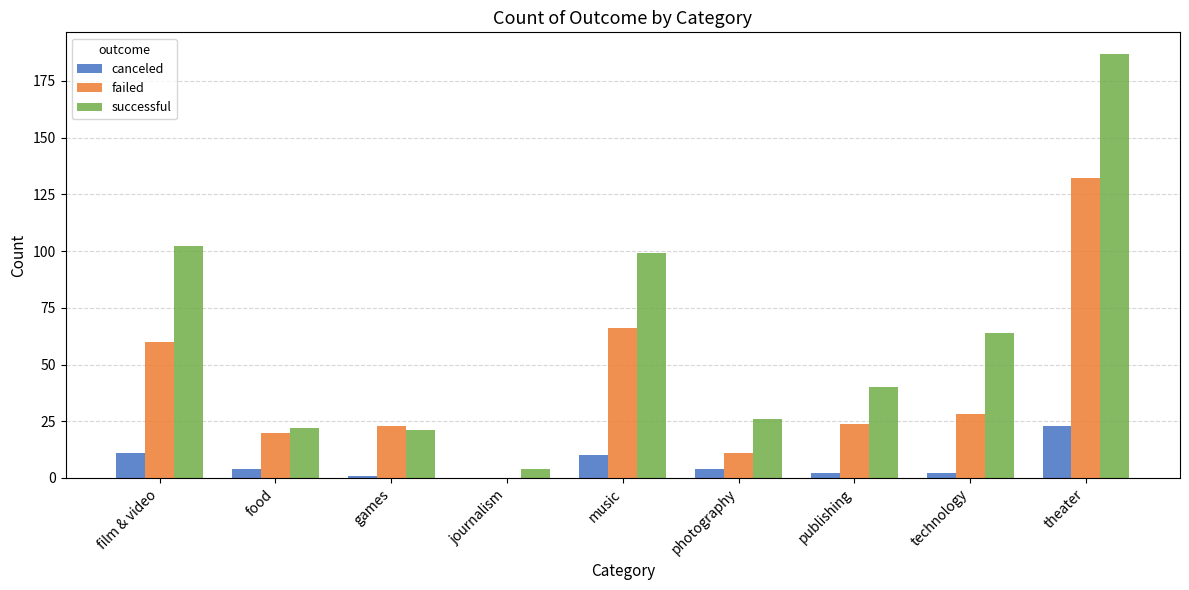

Is the value of failed at technology greater than the value of canceled at music?

Yes